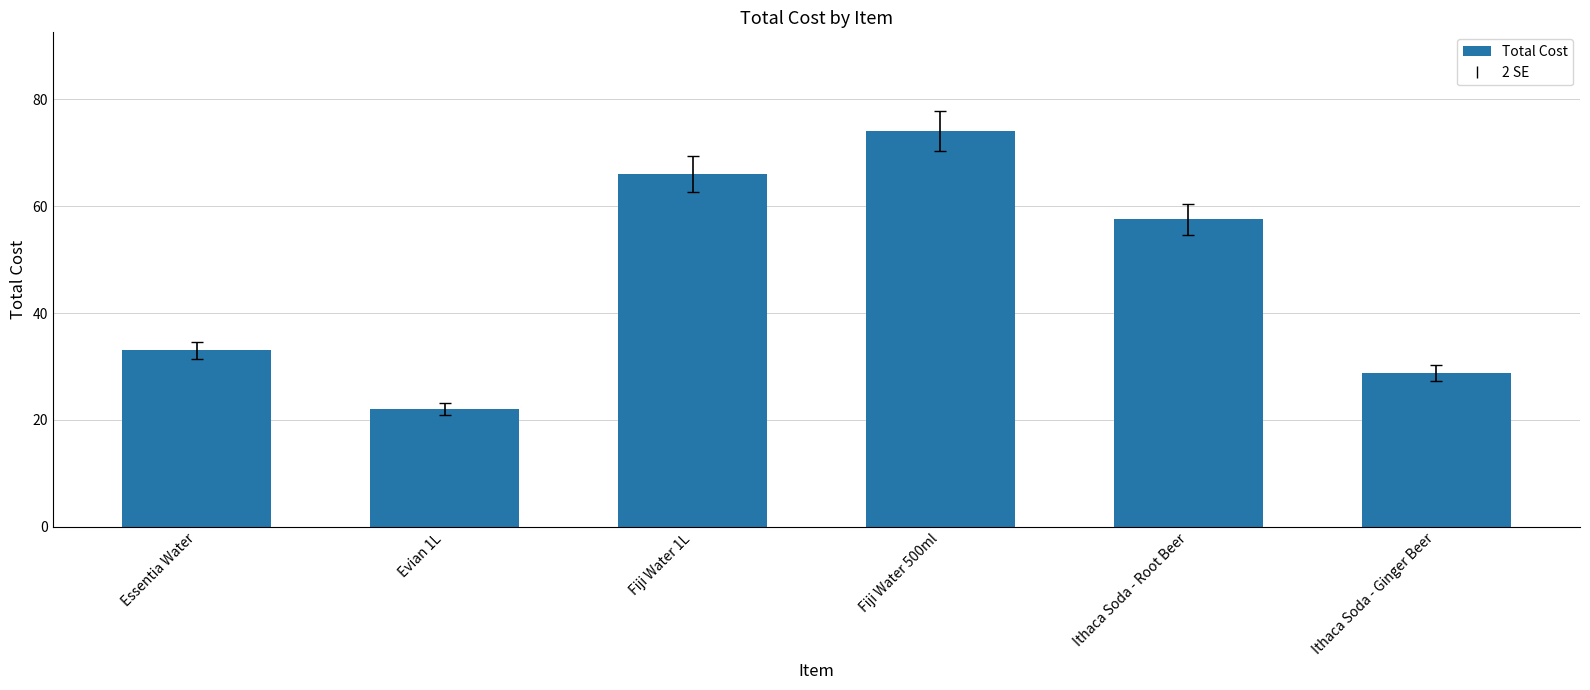

What is the value of the 5th bar from the left?

57.5